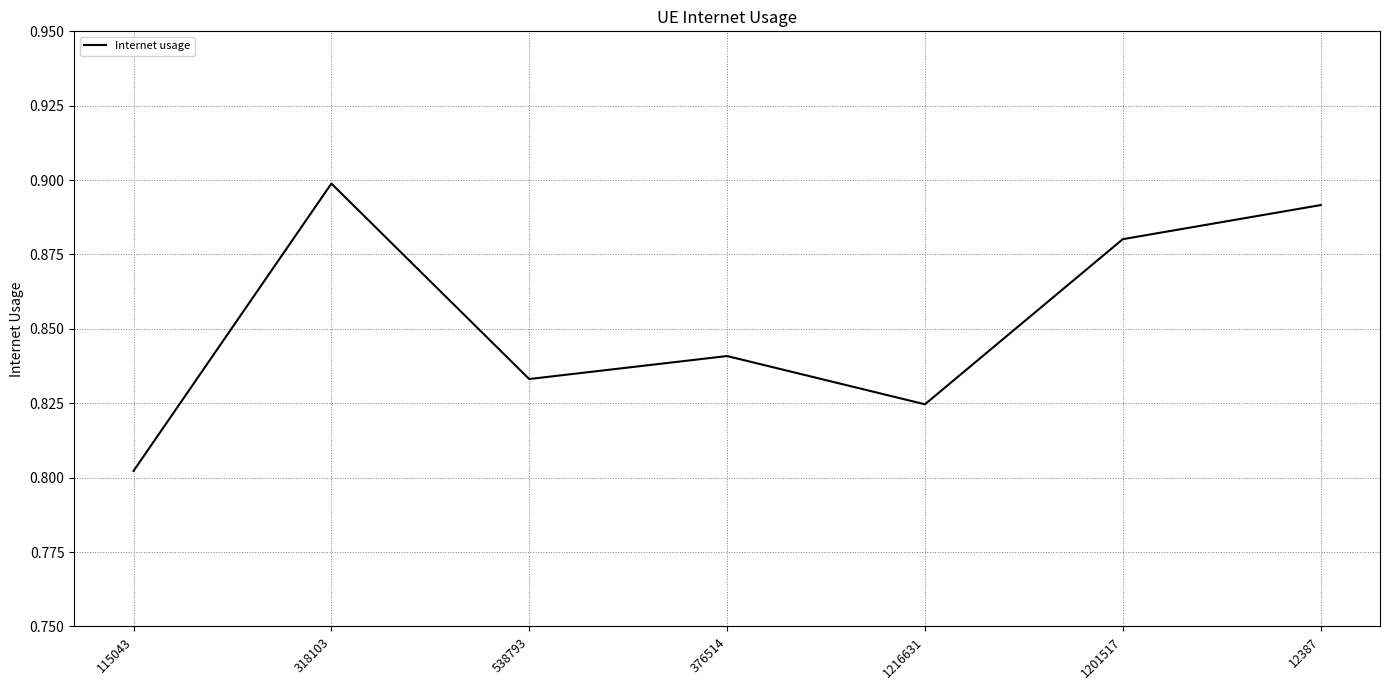

Where is the first local maximum?

318103